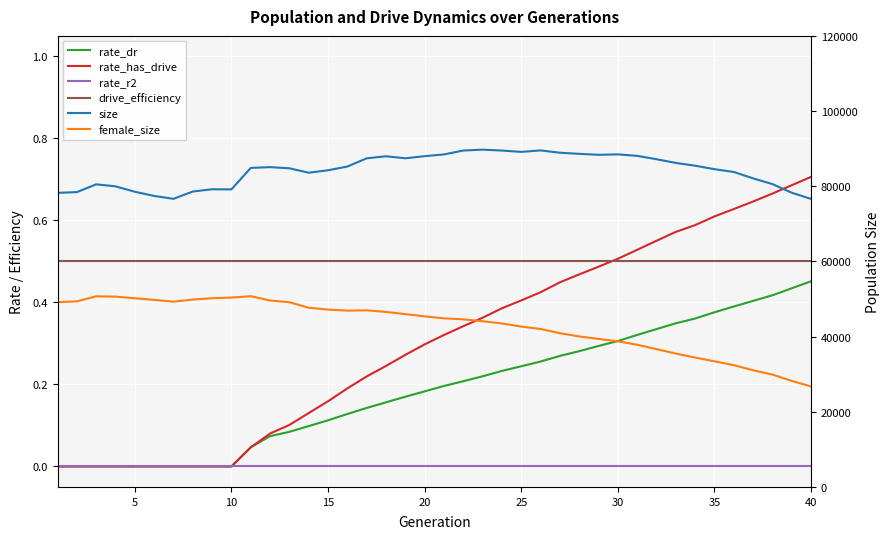

Is the value of rate_has_drive at 35 greater than the value of female_size at 33?

No